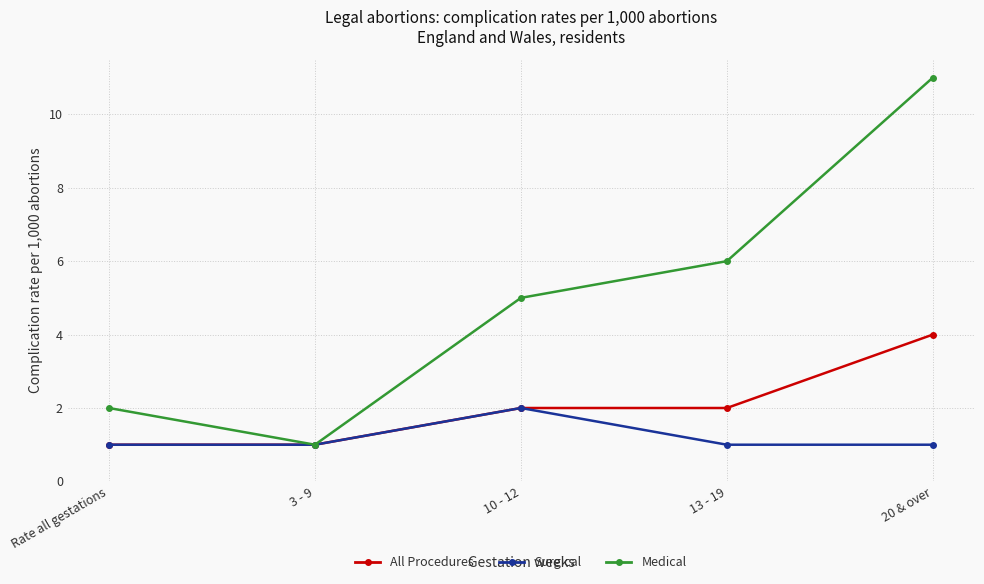

List the series in order of their peak value, highest first.

Medical, All Procedures, Surgical